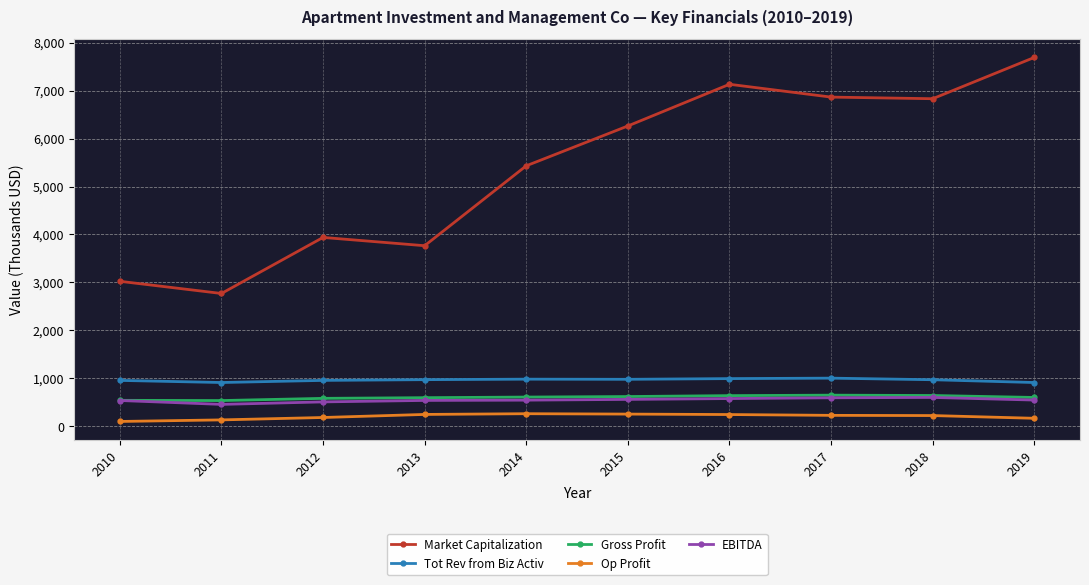

True or false: Op Profit and Tot Rev from Biz Activ cross at least once.

False